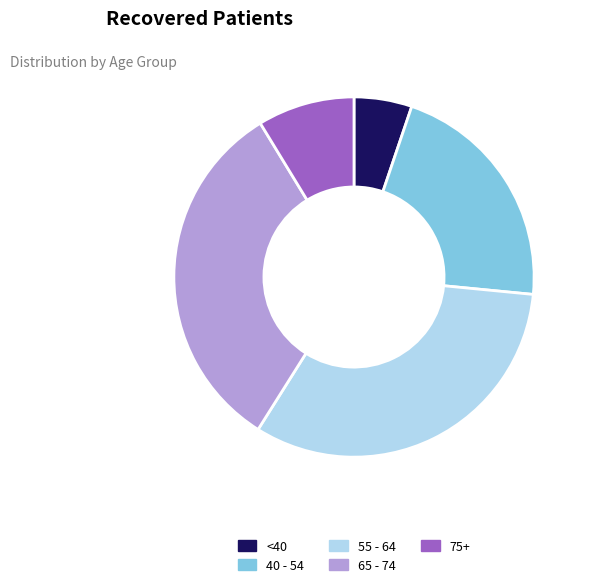

Is there any slice that represents more than half of the pie?

No